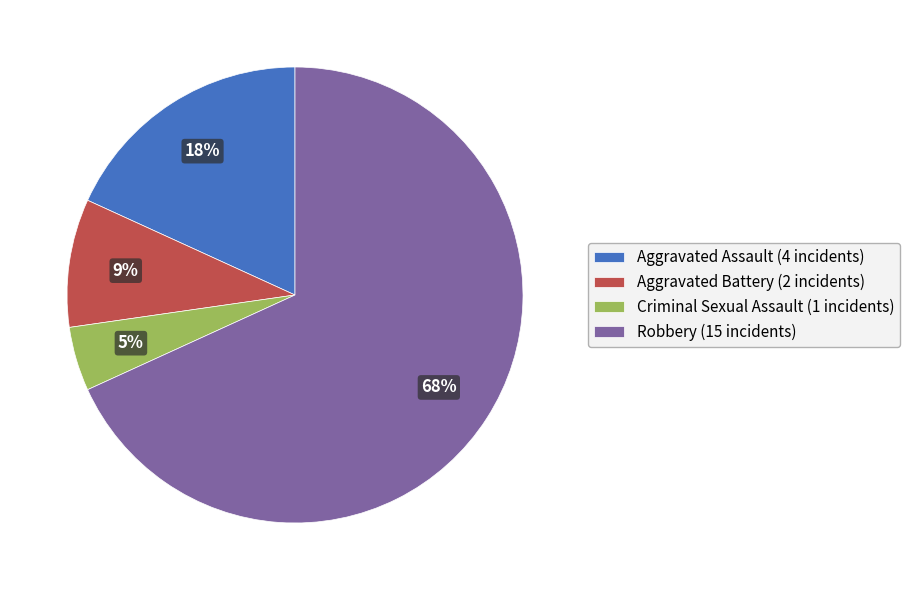

How many slices are in this pie chart?

4